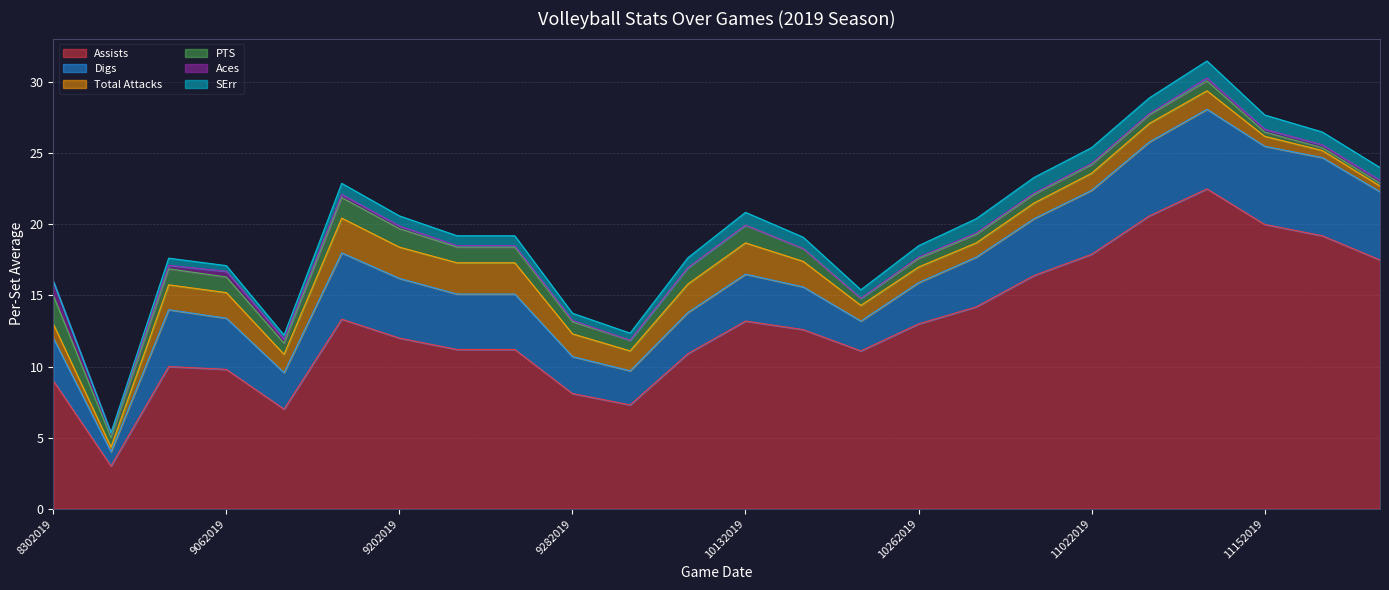

What is the difference between the SErr values at 9062019 and 8312019?

0.4